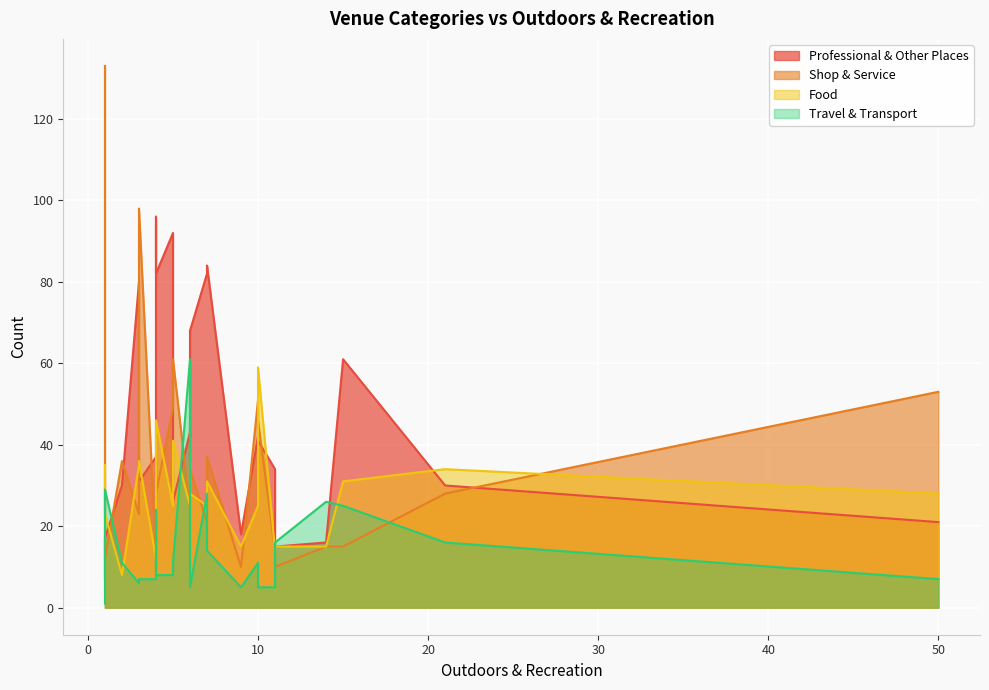

Which has a higher value, 11 or 10?

10